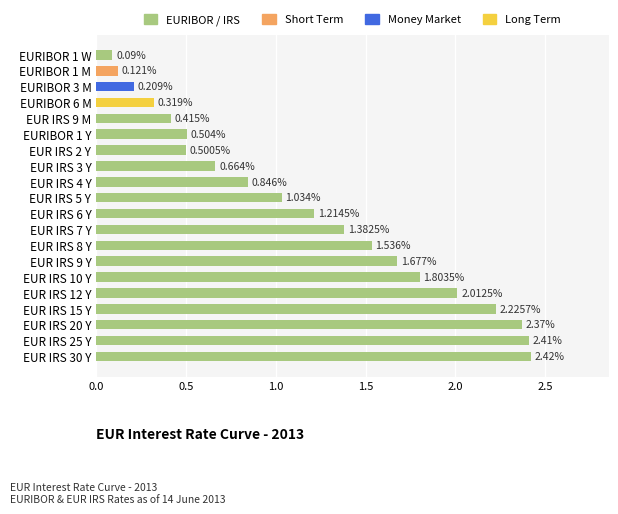

How many series are shown in this chart?

1